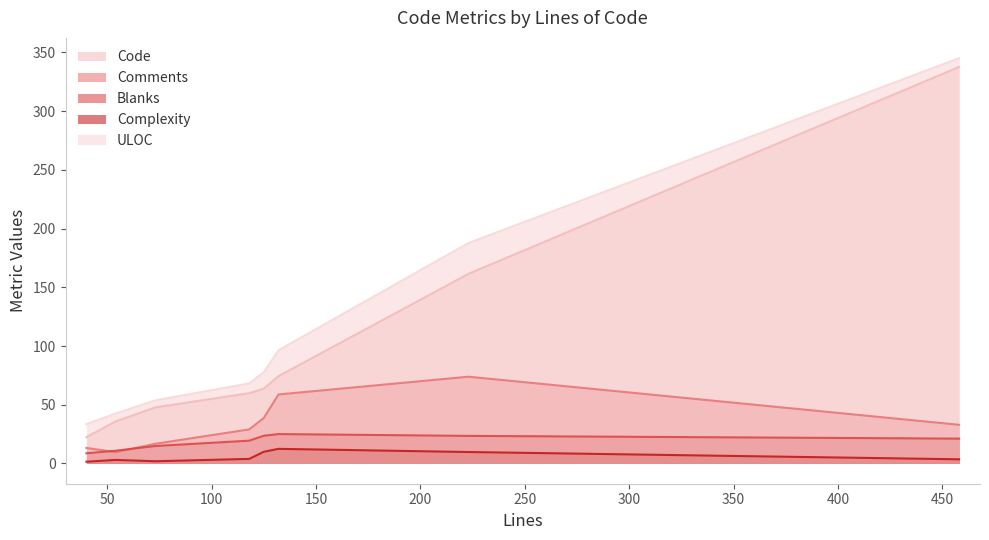

Which series has the largest range (max minus min)?

Code